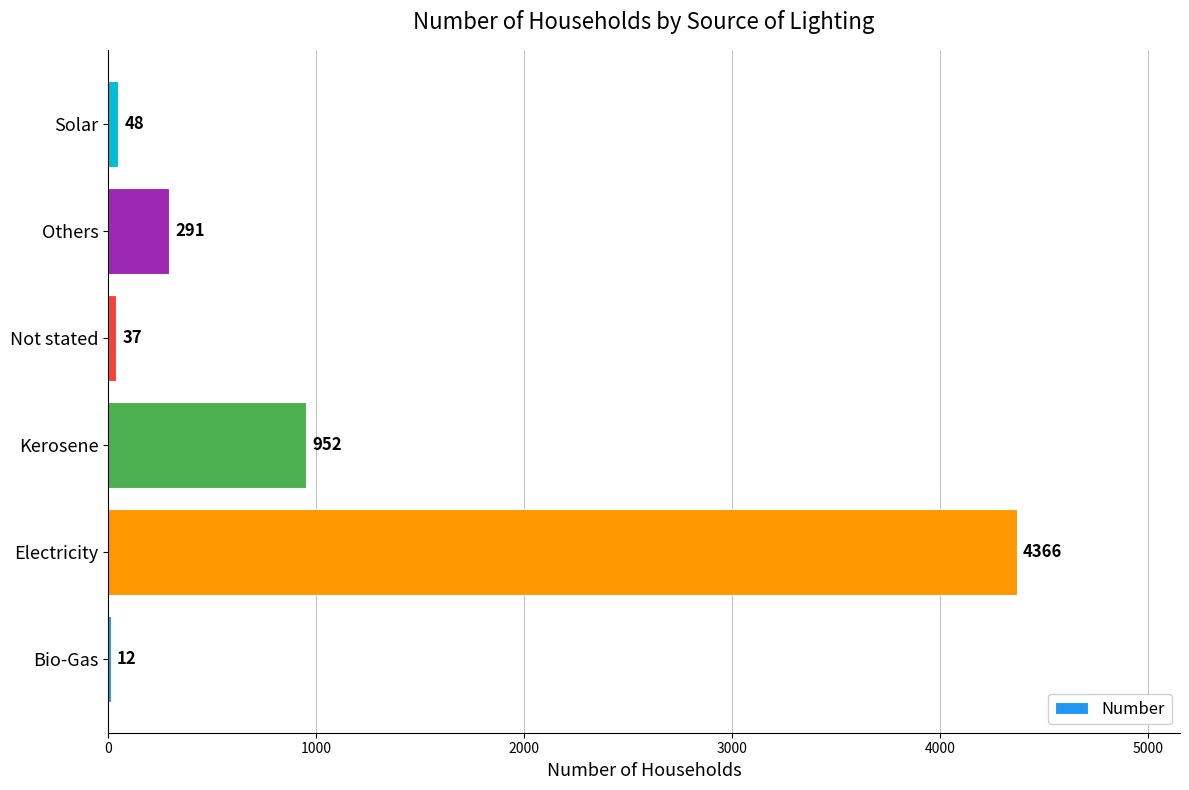

Reading top to bottom, extract all data points from this chart.

Solar=48	Others=291	Not stated=37	Kerosene=952	Electricity=4366	Bio-Gas=12